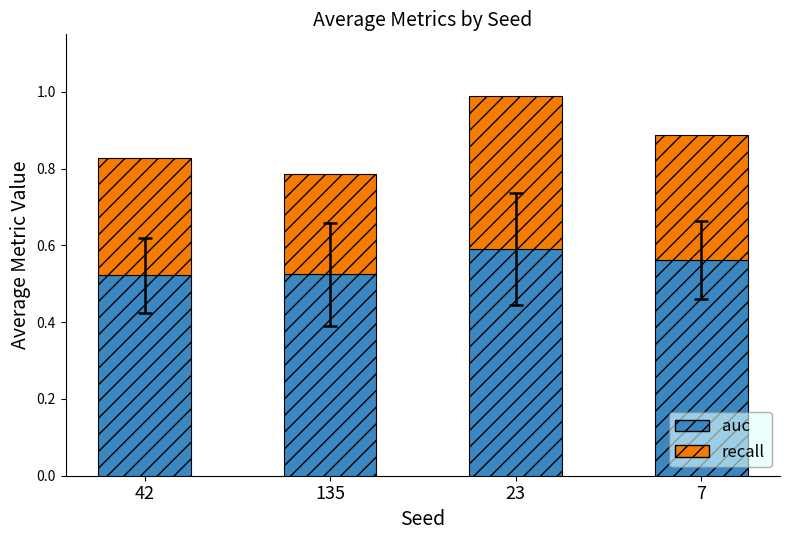

At which label does auc reach its peak?

23